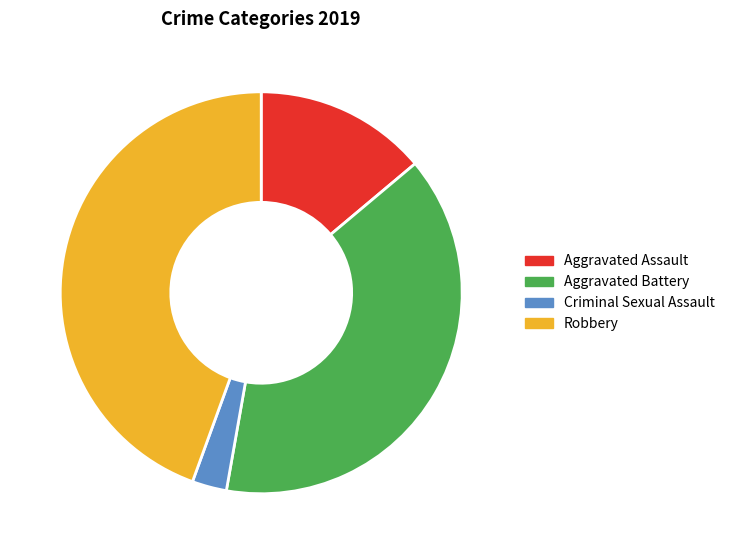

Approximately how many times larger is the value at Aggravated Assault compared to Criminal Sexual Assault?

5.0